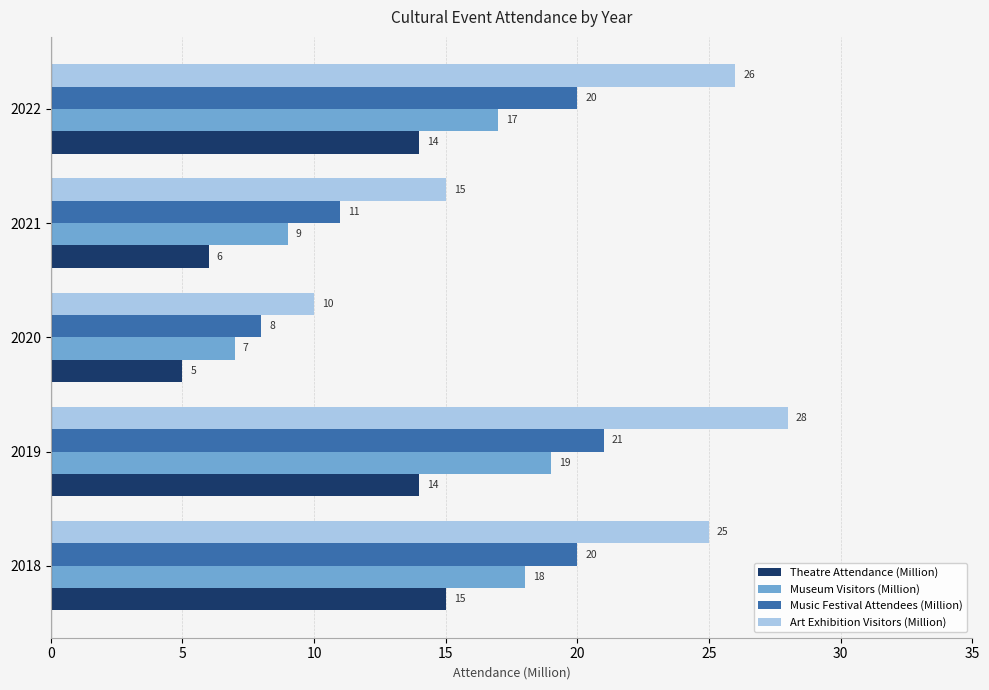

List the labels in order of Art Exhibition Visitors (Million) value, smallest first.

2020, 2021, 2018, 2022, 2019